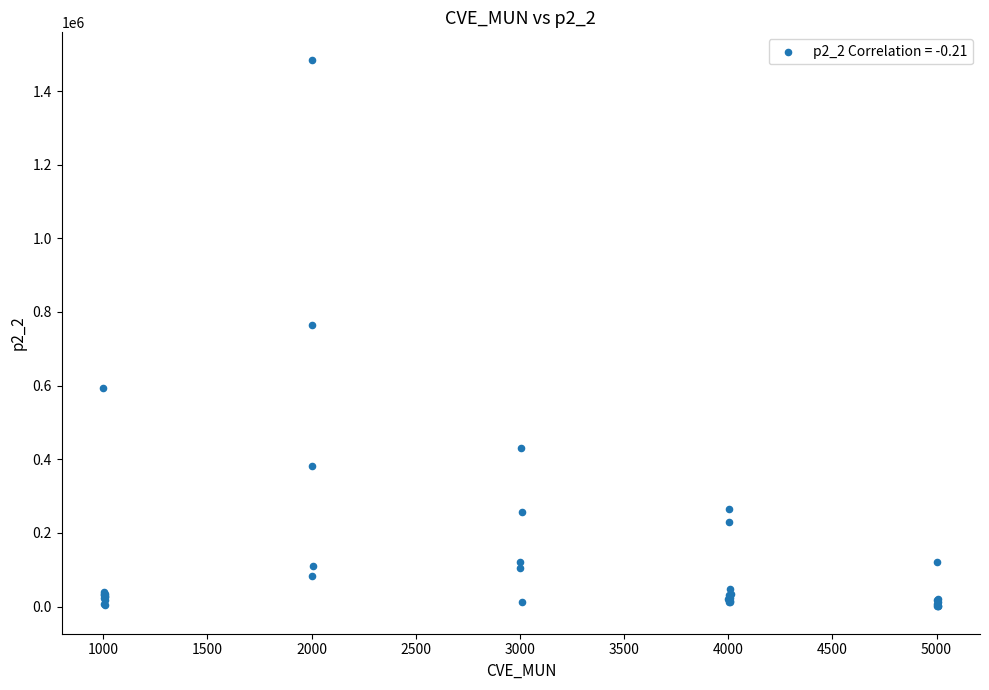

What Y value in the scatter plot is closest to 742869?

764220